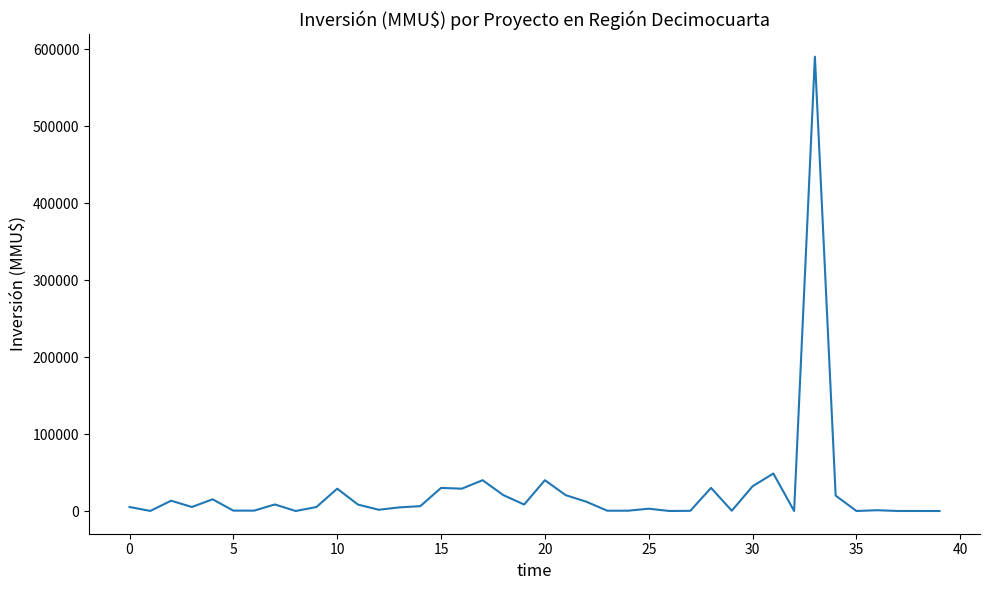

How many lines are shown in the chart?

1